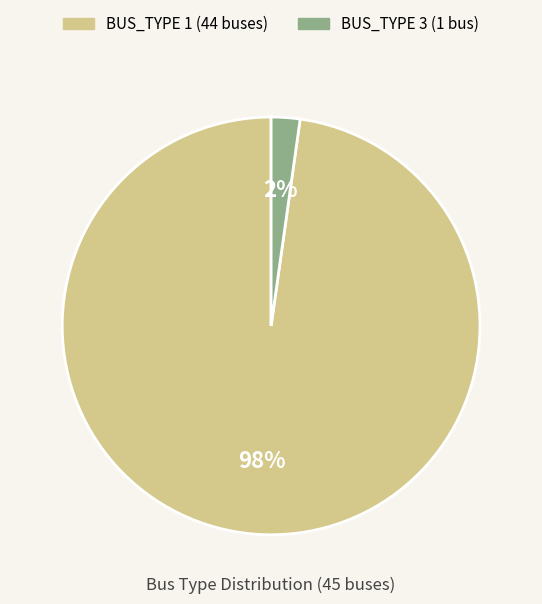

Does any single category account for the majority?

Yes